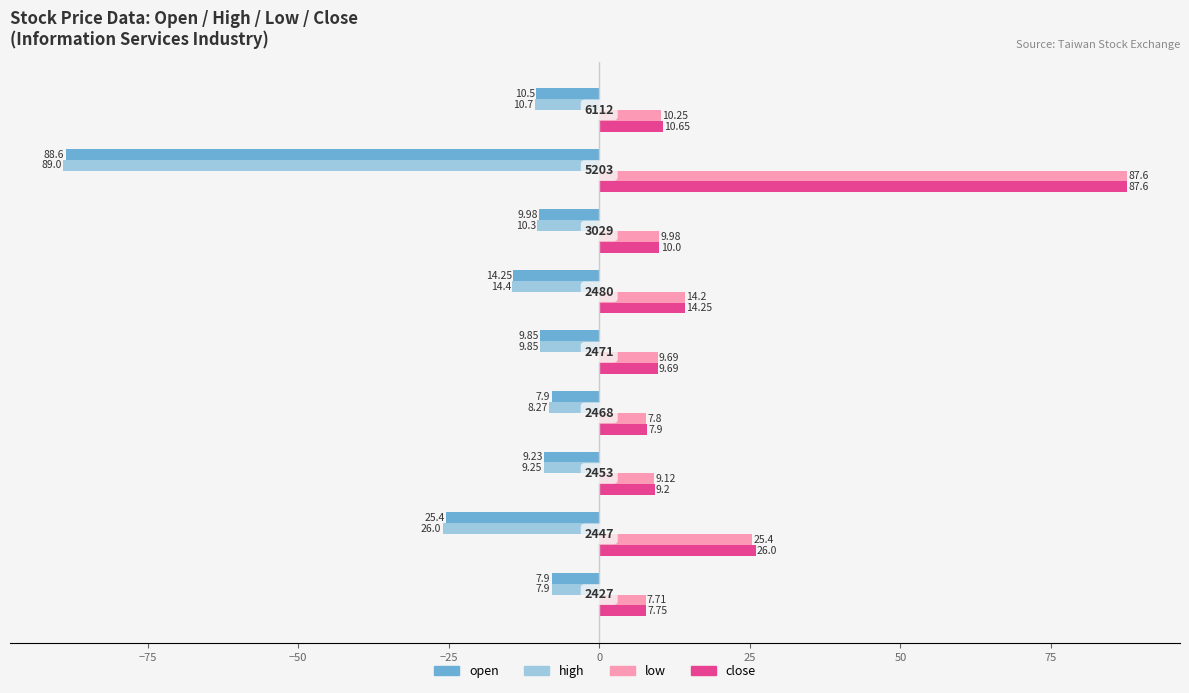

Which series has the widest spread of values?

high